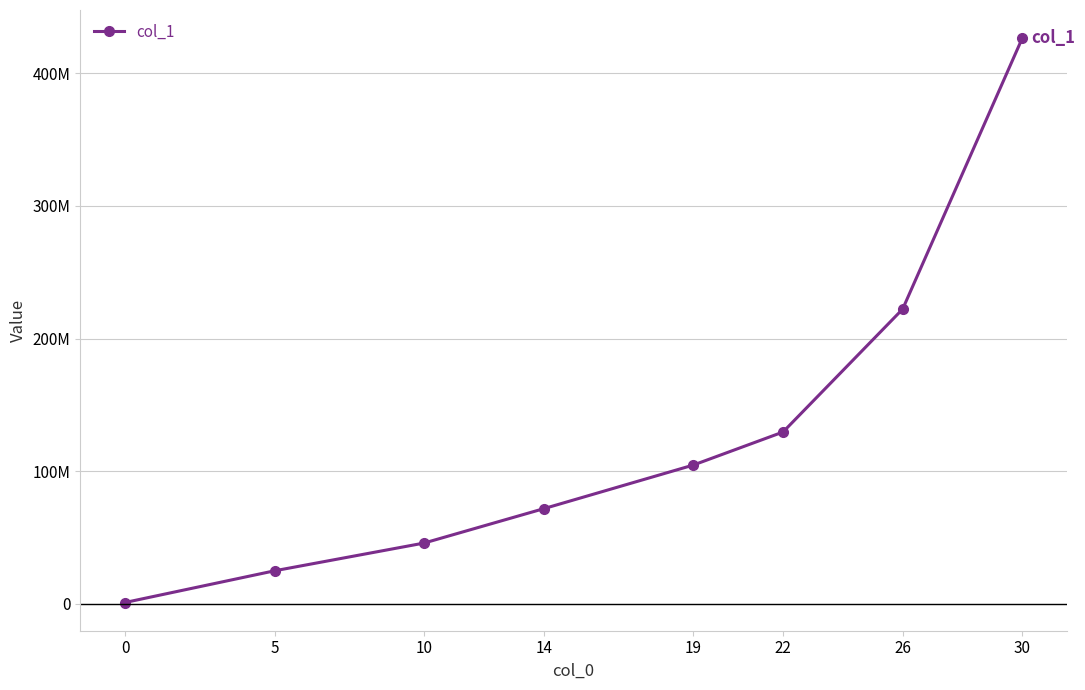

What is the ratio of the value at 5 to the value at 22?

0.2